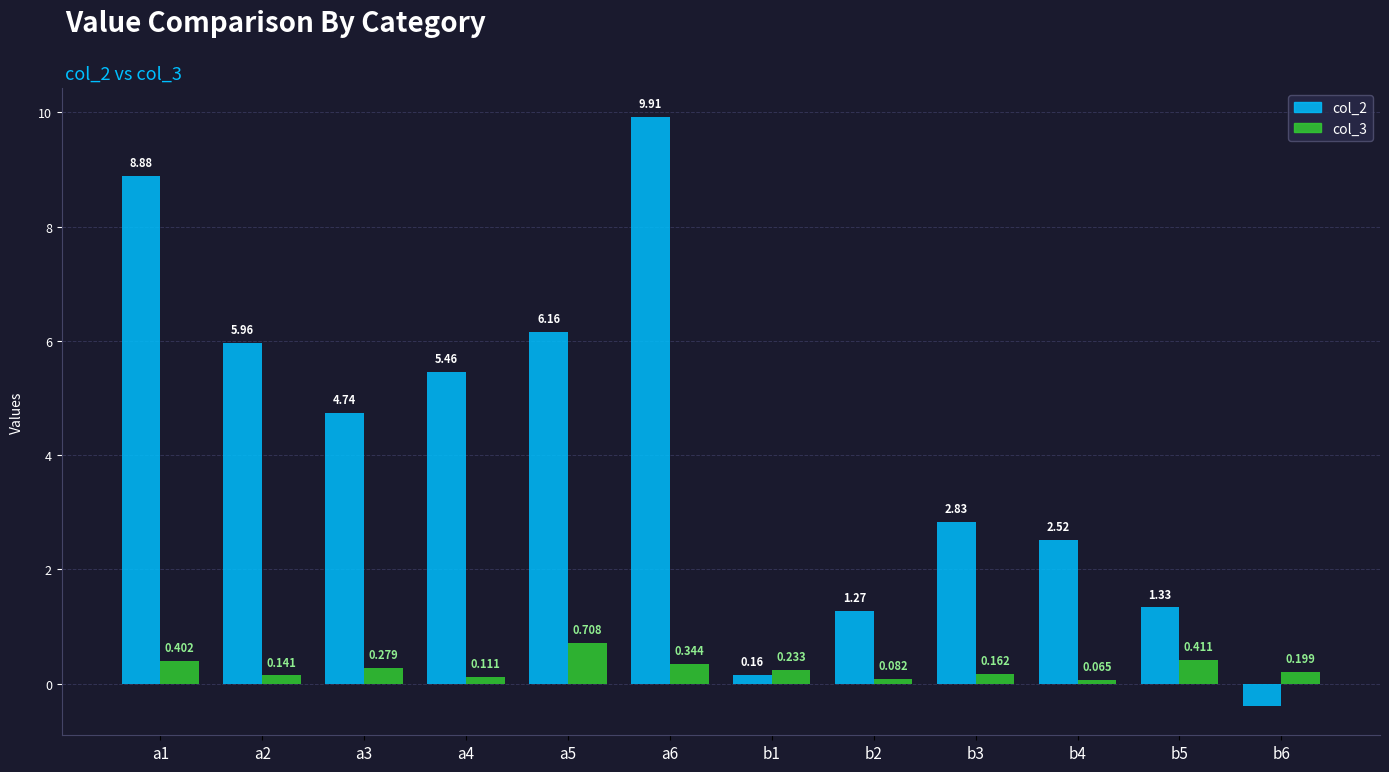

Is the value of col_3 at b4 greater than the value of col_2 at a4?

No